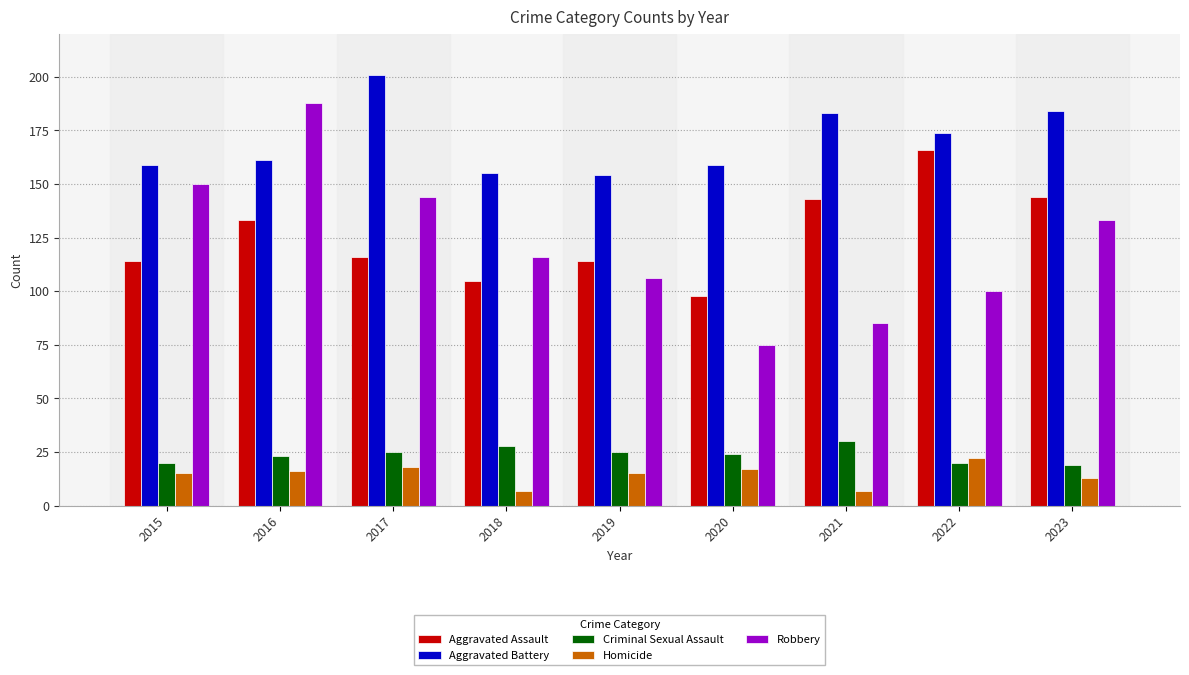

At 2021, list the series in order from smallest to largest.

Homicide, Criminal Sexual Assault, Robbery, Aggravated Assault, Aggravated Battery